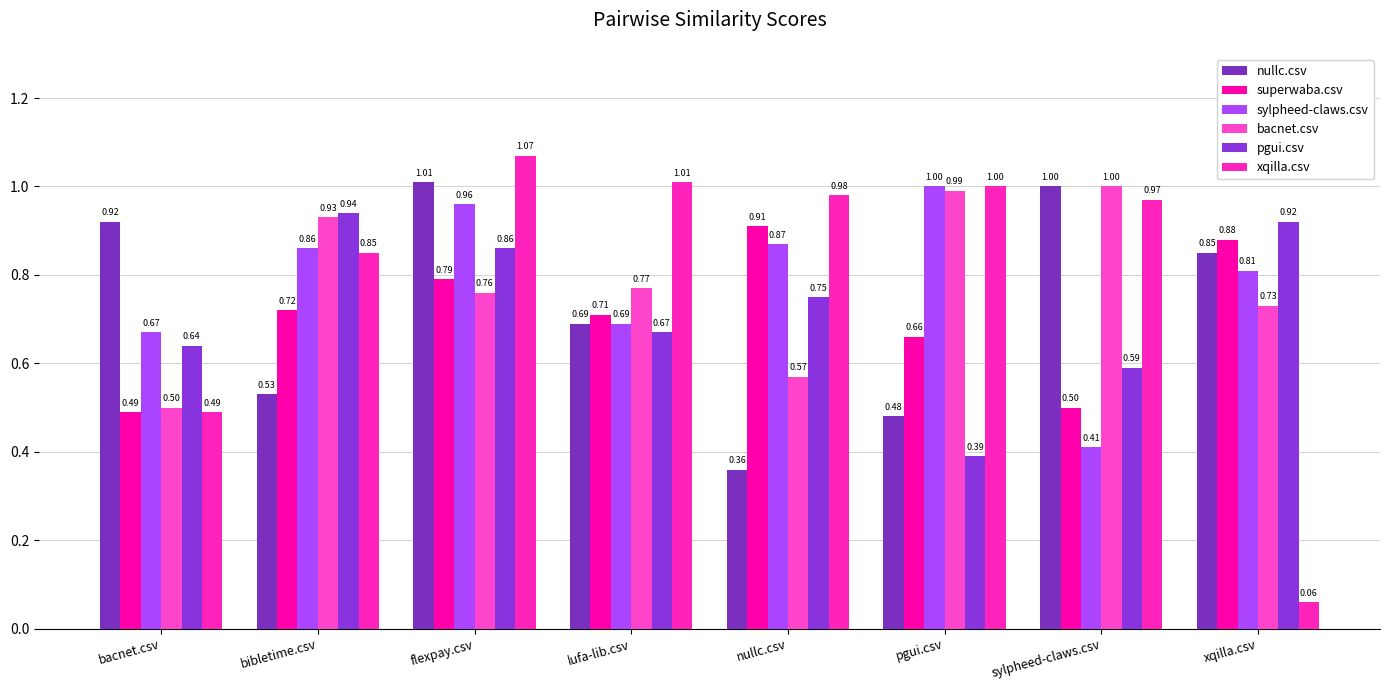

Reading right to left, extract all data points from this chart.

nullc.csv: 0.8	1.0	0.5	0.4	0.7	1.0	0.5	0.9
superwaba.csv: 0.9	0.5	0.7	0.9	0.7	0.8	0.7	0.5
sylpheed-claws.csv: 0.8	0.4	1.0	0.9	0.7	1.0	0.9	0.7
bacnet.csv: 0.7	1.0	1.0	0.6	0.8	0.8	0.9	0.5
pgui.csv: 0.9	0.6	0.4	0.8	0.7	0.9	0.9	0.6
xqilla.csv: 0.1	1.0	1.0	1.0	1.0	1.1	0.8	0.5